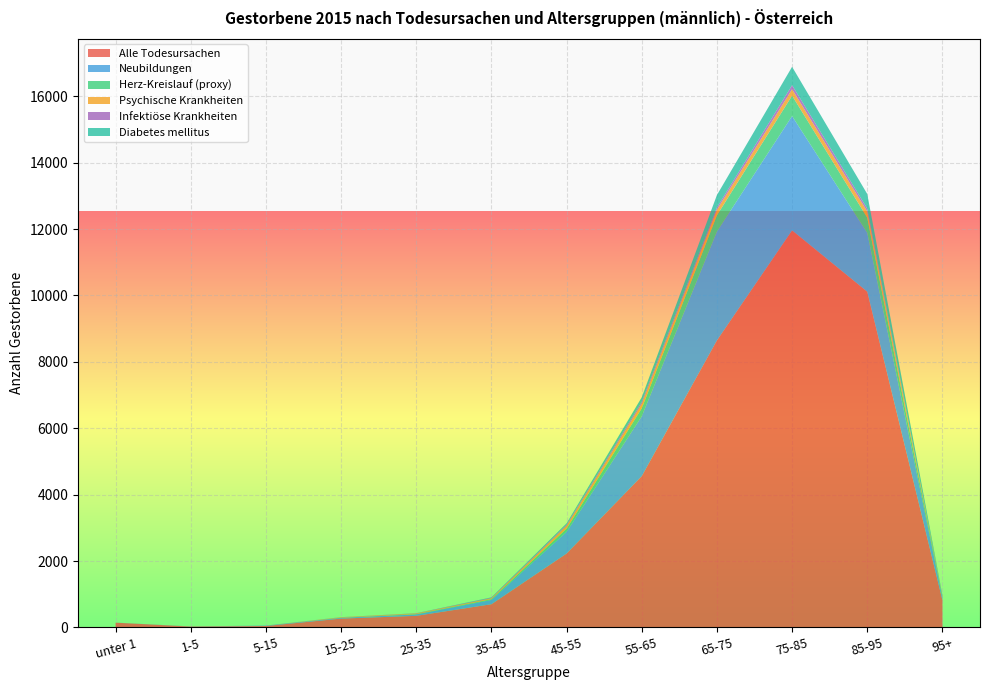

Reading left to right, what are all the values shown in this chart?

Alle Todesursachen: 144	27	44	267	350	700	2227	4559	8646	11961	10114	821
Neubildungen: 2	3	11	23	41	129	654	1802	3279	3442	1772	77
Herz-Kreislauf (proxy): 0	2	1	3	10	23	94	241	489	615	457	24
Psychische Krankheiten: 0	0	0	14	20	27	89	130	169	193	188	21
Infektiöse Krankheiten: 0	0	1	2	6	16	37	64	67	123	87	5
Diabetes mellitus: 0	0	0	1	2	12	36	137	374	553	438	24